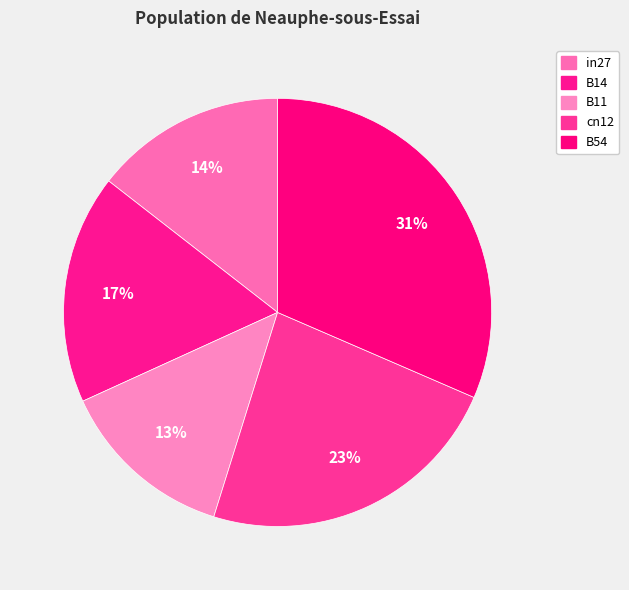

What percentage is the cn12 slice, to the nearest percent?

23%